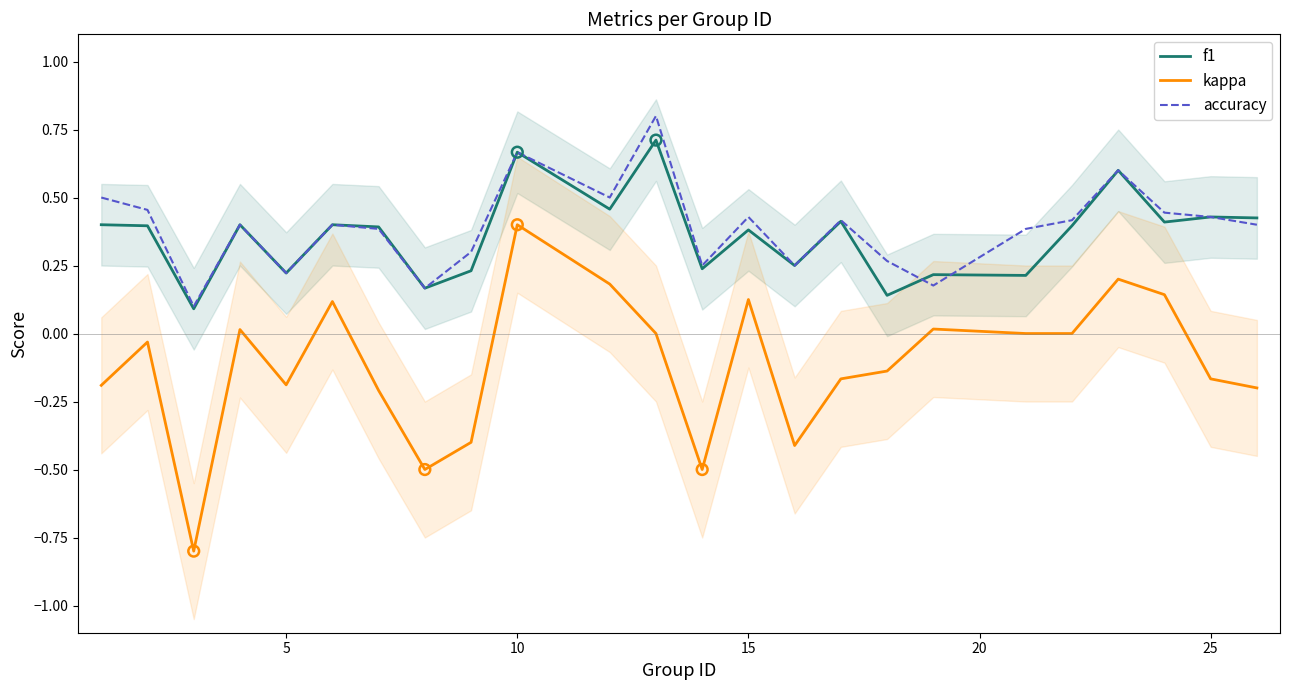

Which series has the widest spread of Y values?

kappa